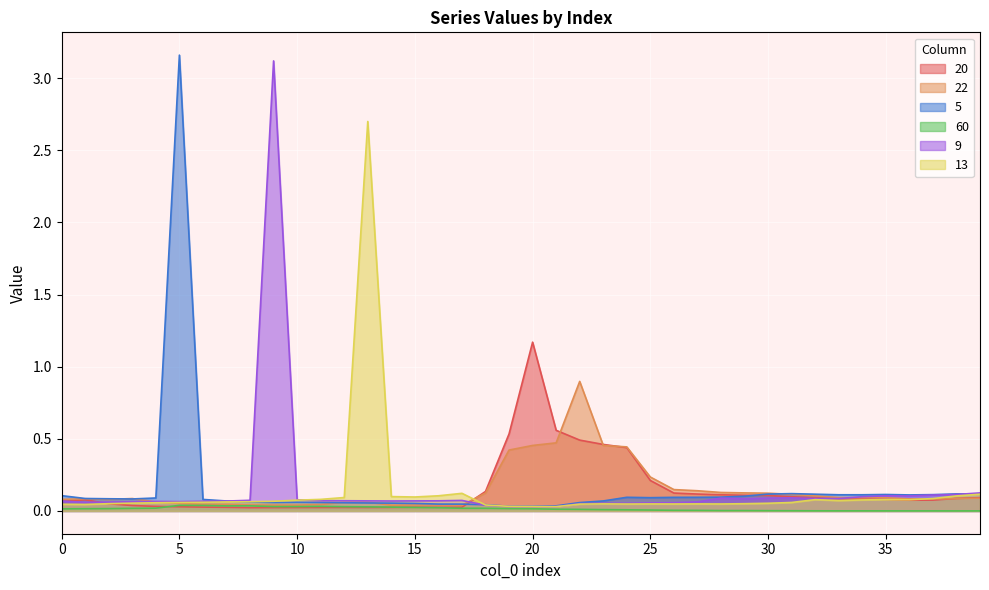

At which label is 60 closest to 0?

38